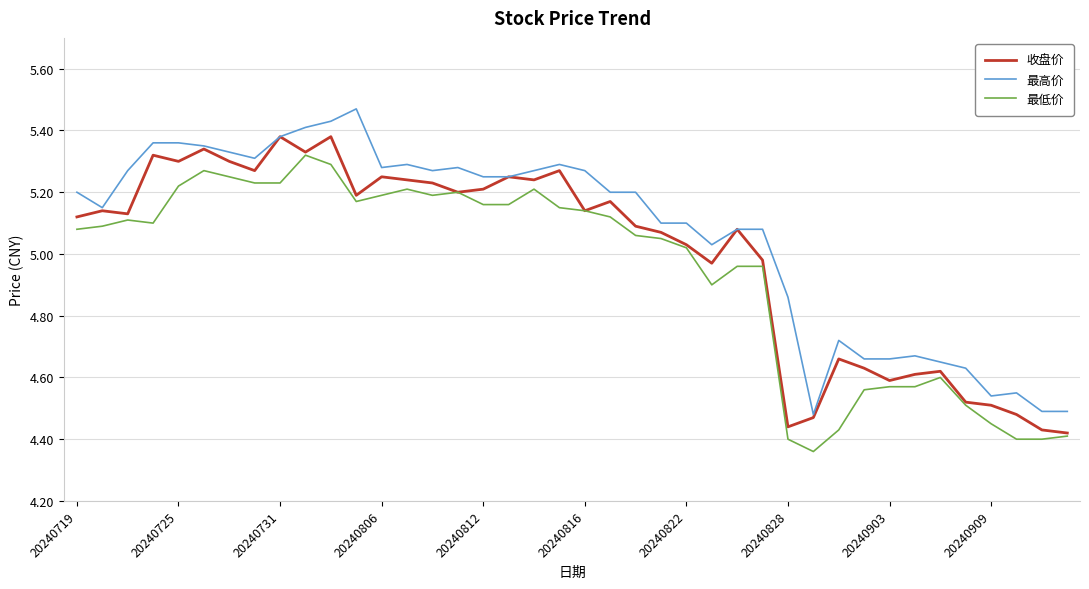

List the series in order of their overall mean, highest first.

最高价, 收盘价, 最低价